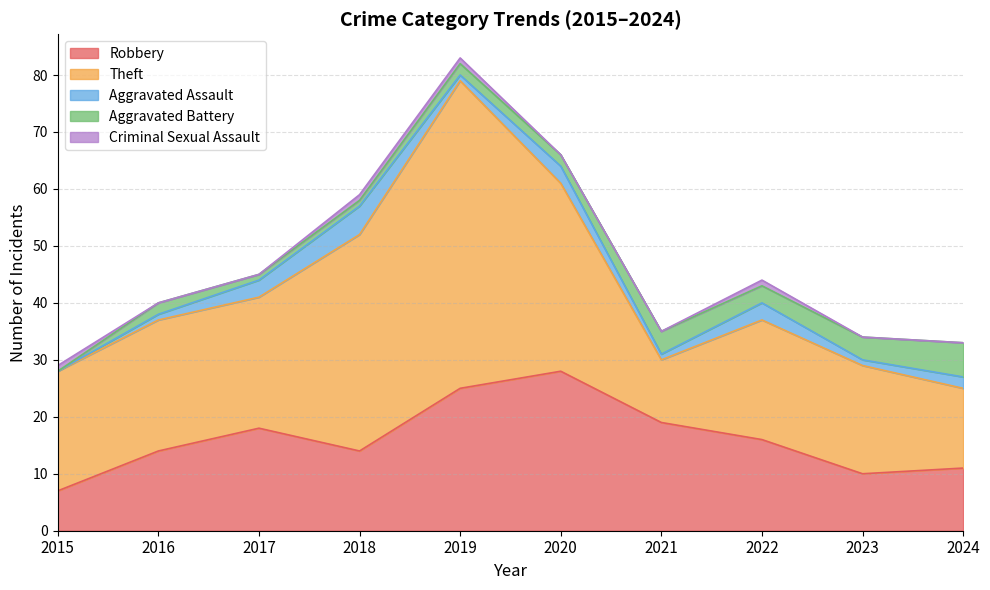

What is the total value across all series at 2015?

29